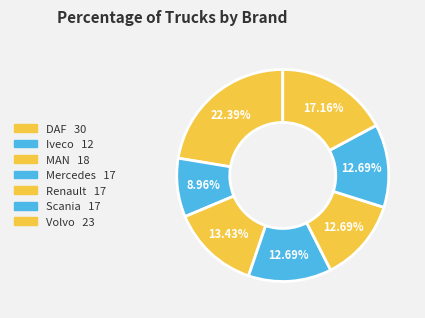

What is the smallest slice in the pie chart?

Iveco